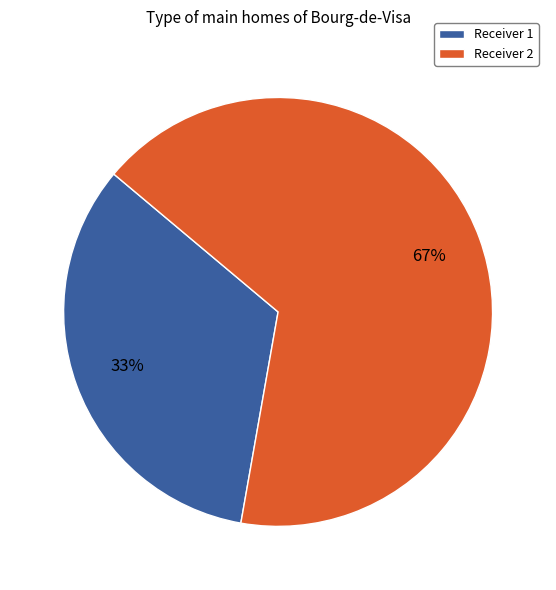

To the nearest percent, what percentage of the pie is Receiver 2?

67%